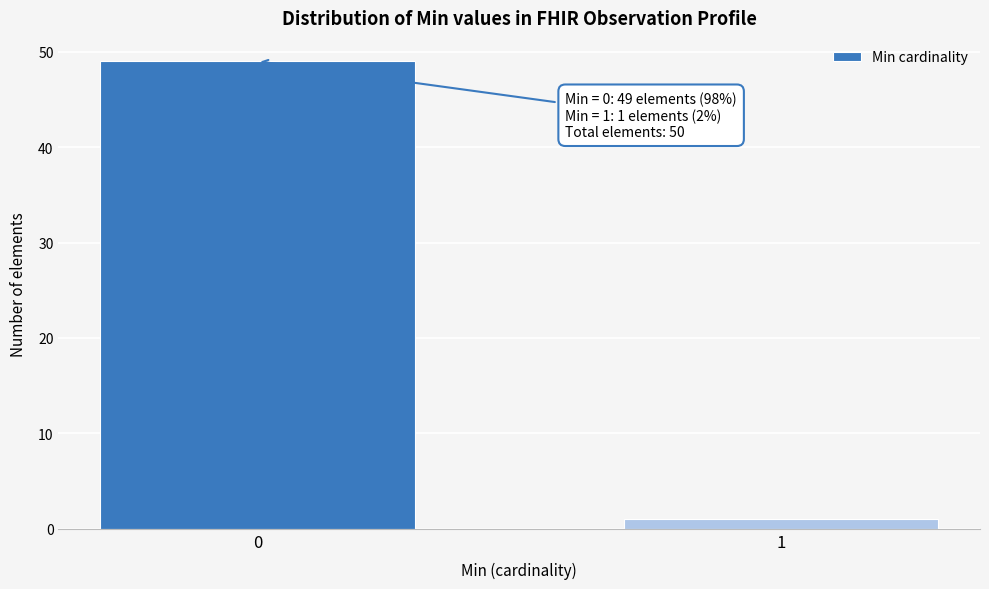

Reading left to right, transcribe all the data shown in this chart.

49	1